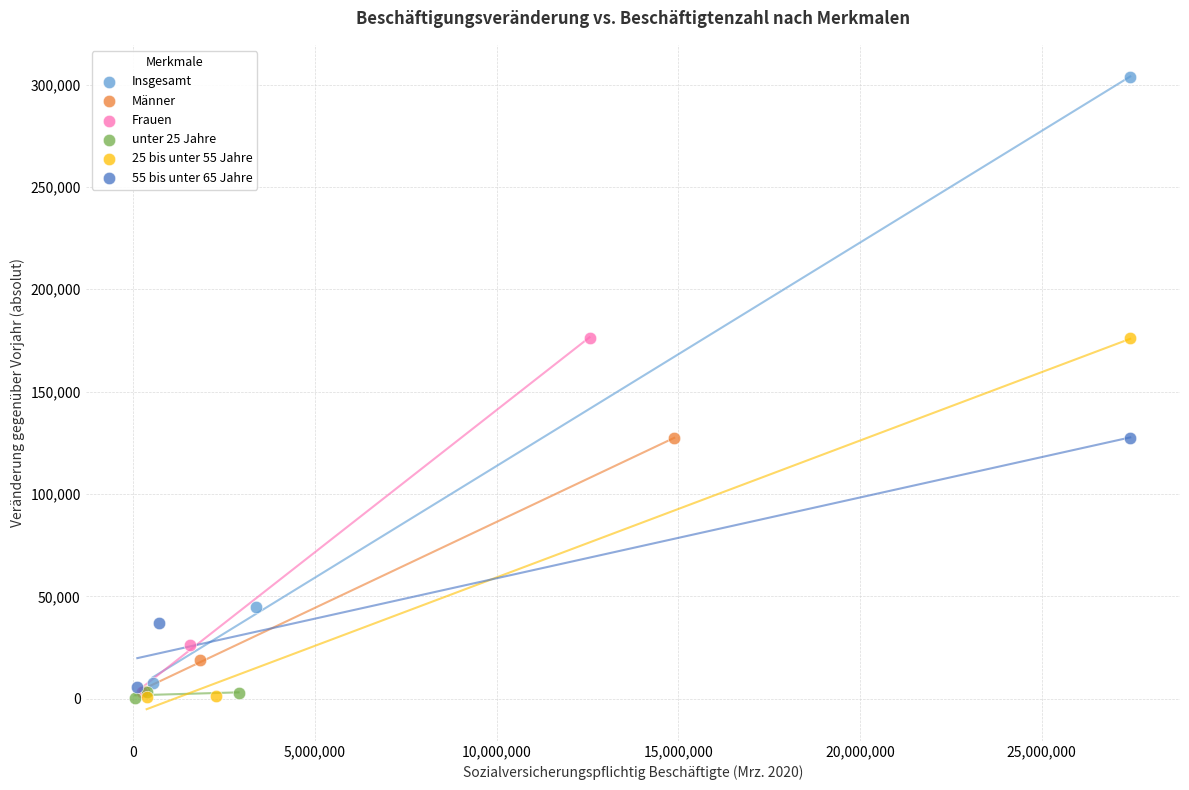

Which series reaches the maximum Y coordinate?

Insgesamt